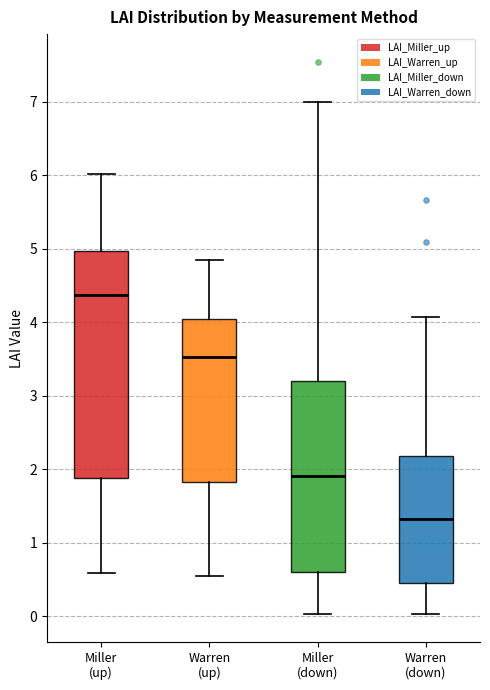

Reading left to right, transcribe this box plot: for each box, give where its median line is, the range the box spans, and where its two whiskers end, as read against the y-axis. The values are not printed on the chart, so give them approximately, as read against the axis.

Miller (up): median 4.4, box 1.9 to 5.0, whiskers 0.6 to 6.0
Warren (up): median 3.5, box 1.8 to 4.0, whiskers 0.5 to 4.9
Miller (down): median 1.9, box 0.6 to 3.2, whiskers 0.0 to 7.0
Warren (down): median 1.3, box 0.5 to 2.2, whiskers 0.0 to 4.1